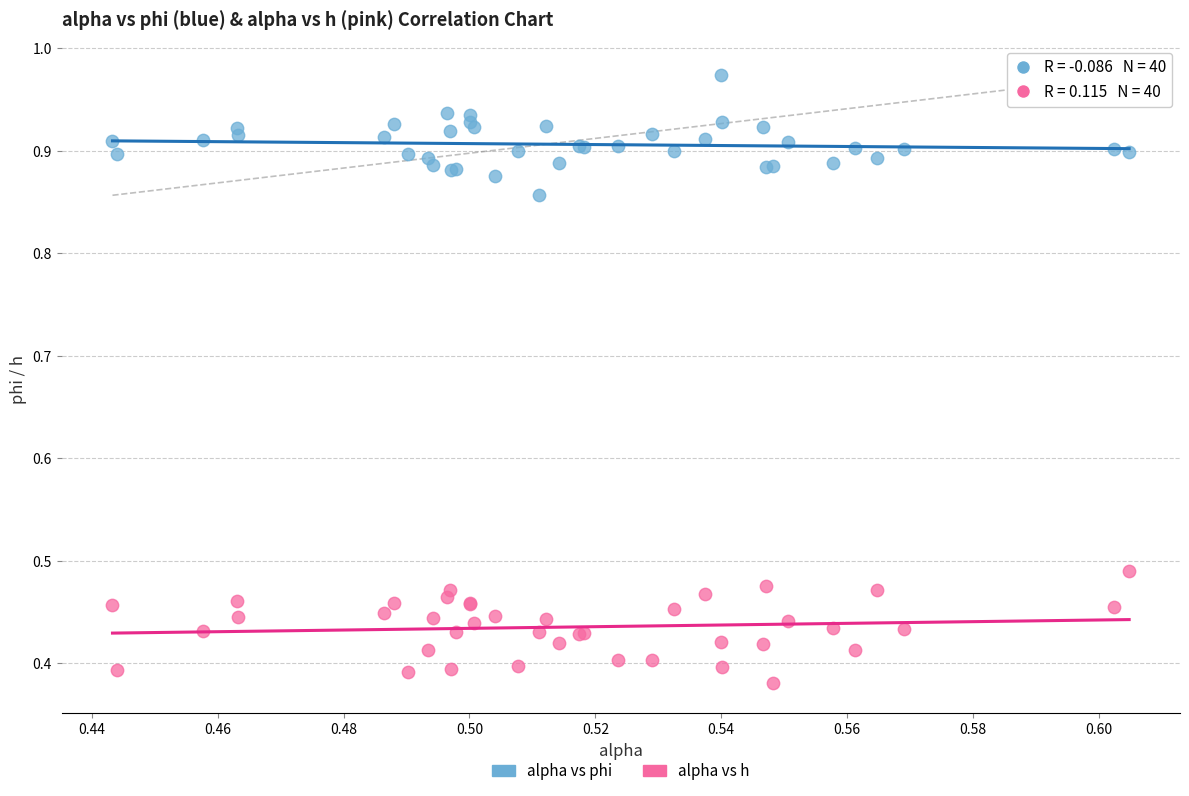

Which series reaches the minimum Y coordinate?

alpha vs h